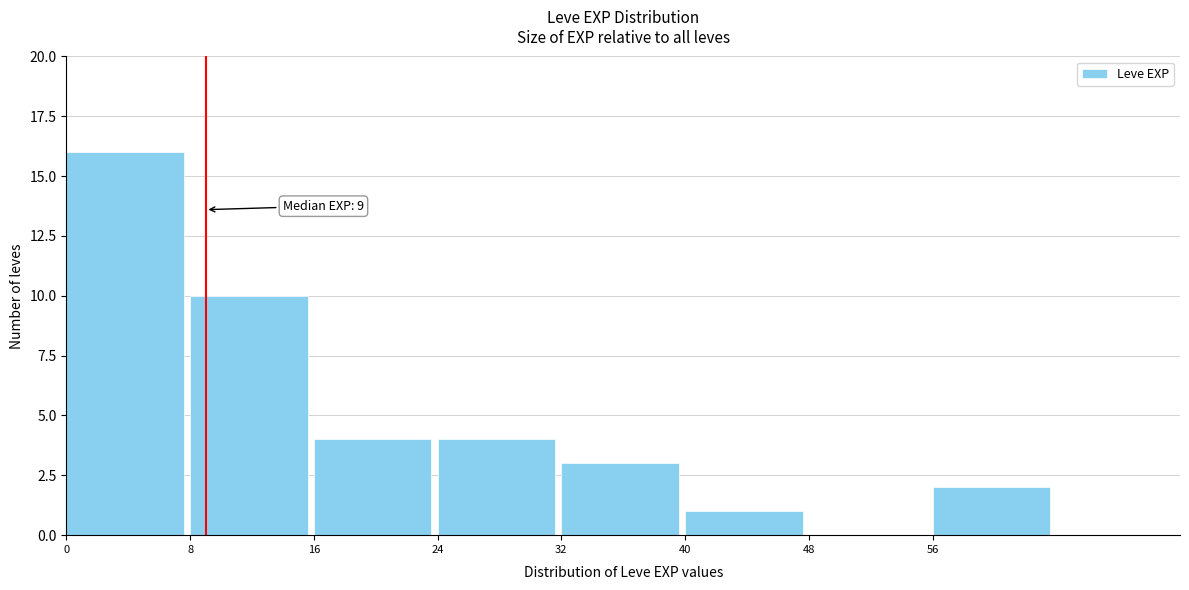

Over which range of the x-axis is the bar tallest?

0 to 8